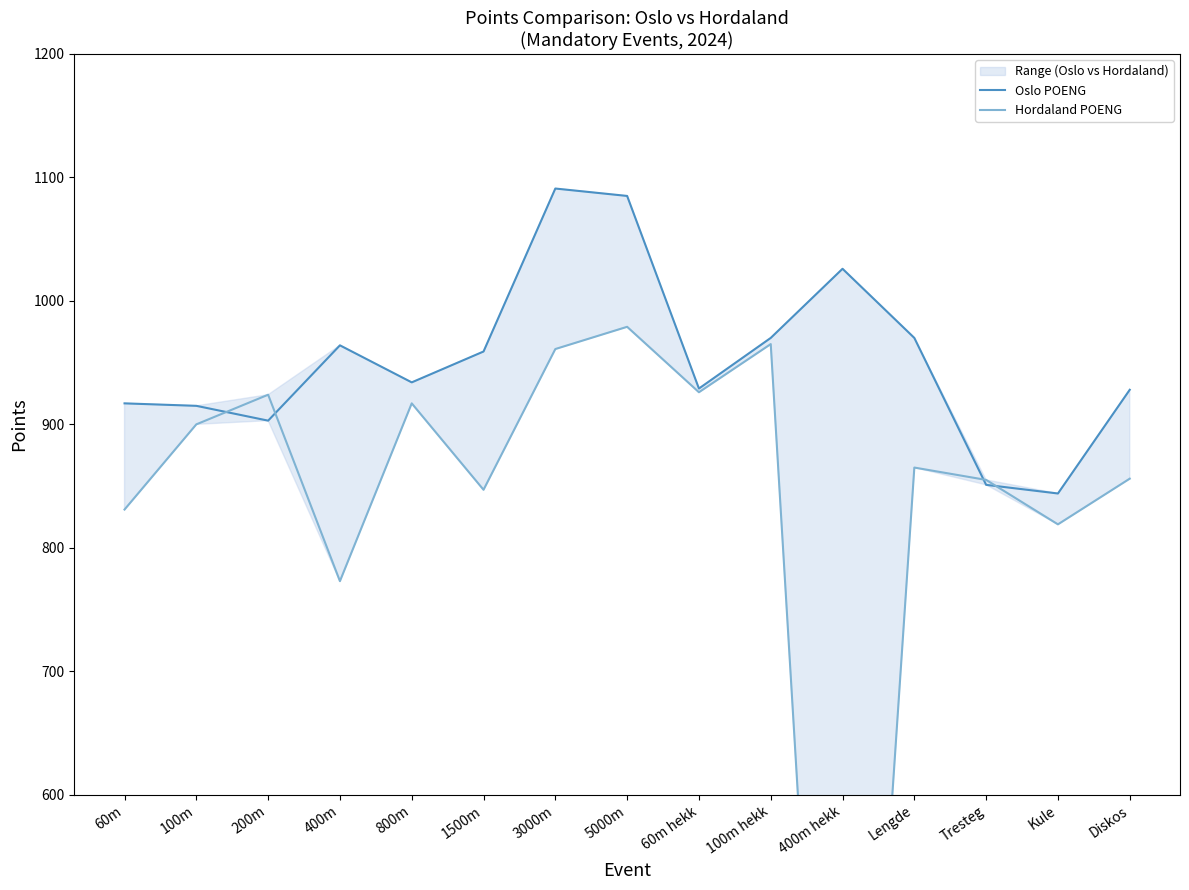

Where is the first local minimum for Oslo POENG?

200m